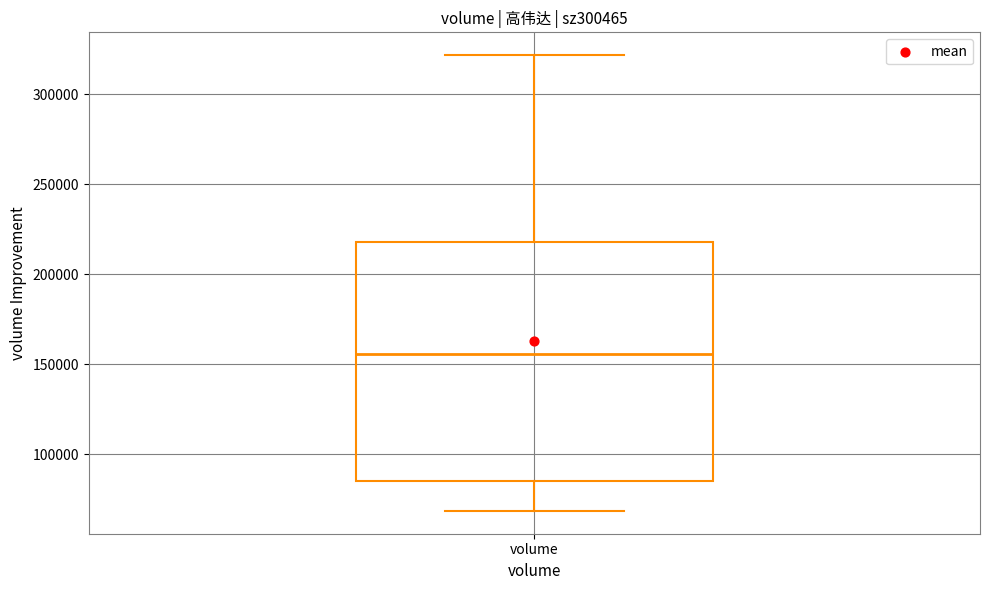

Where does the lower whisker of the box for volume end on the y-axis? The values are not printed on the chart, so give them approximately, as read against the axis.

70000